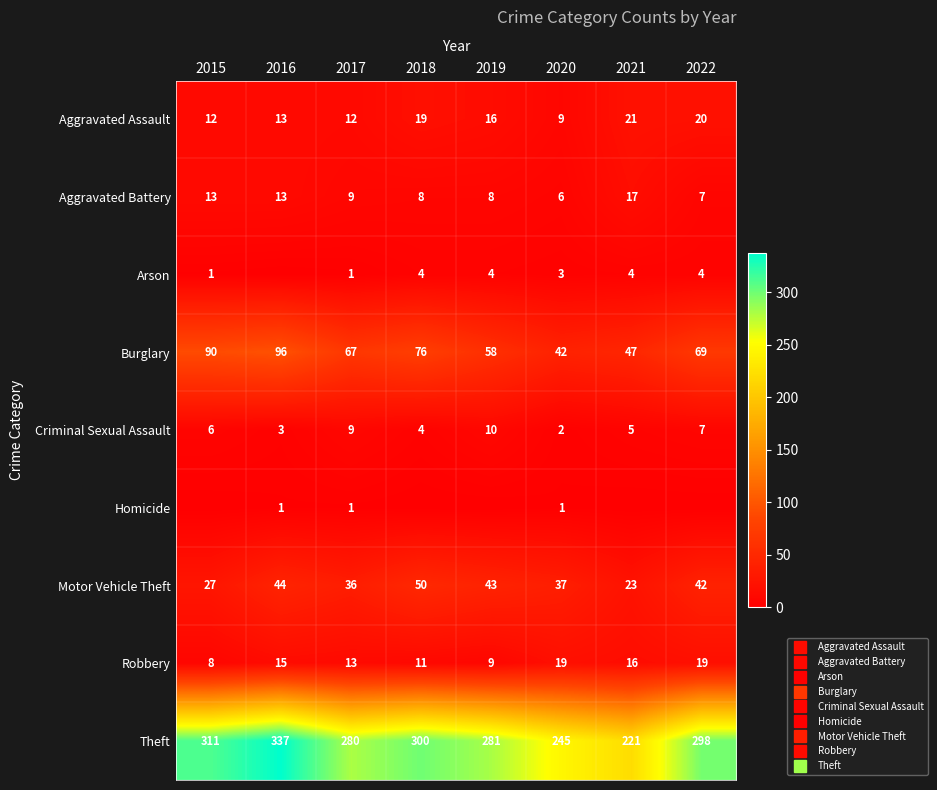

Which label corresponds to the largest value in the chart?

2016